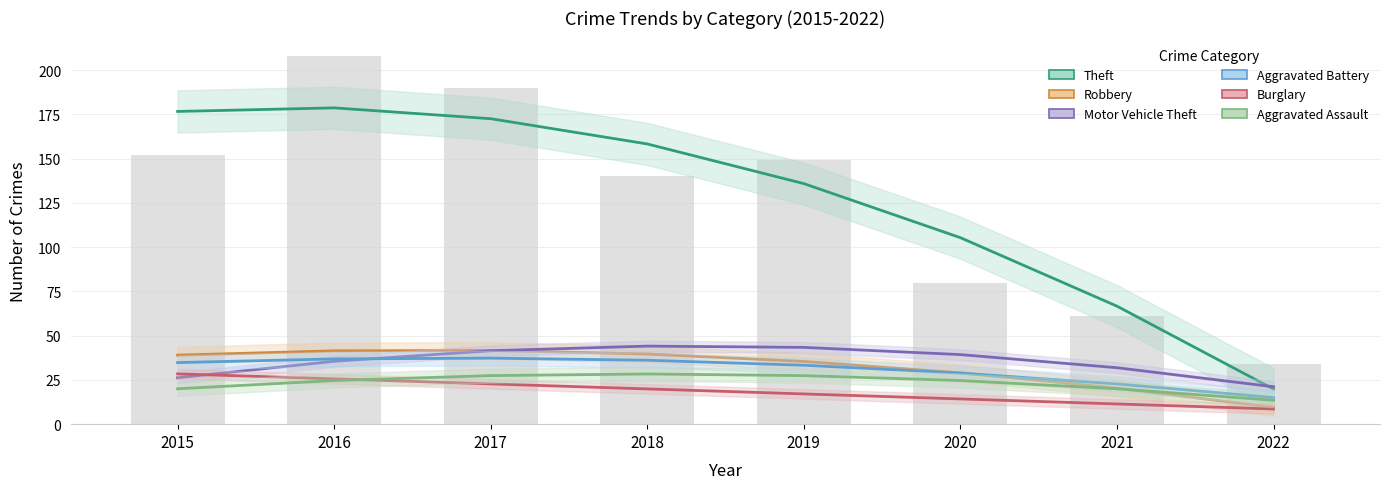

At which label does Robbery reach its peak?

2017